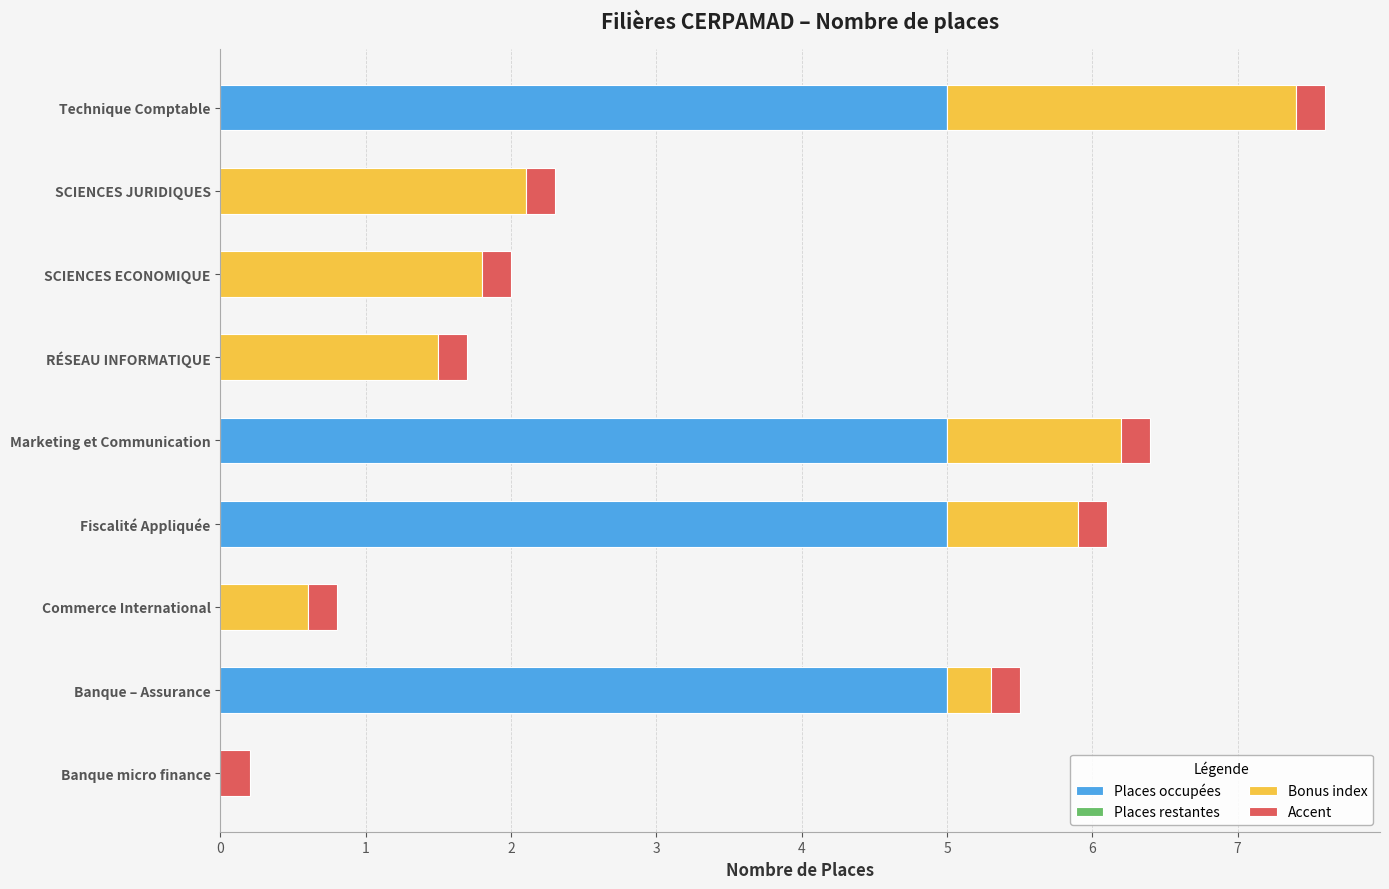

At which category is the sum across all series the highest?

Technique Comptable